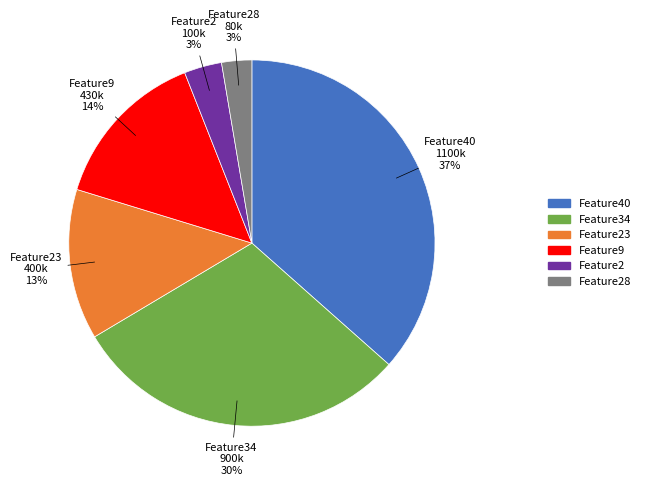

Does any single category account for the majority?

No